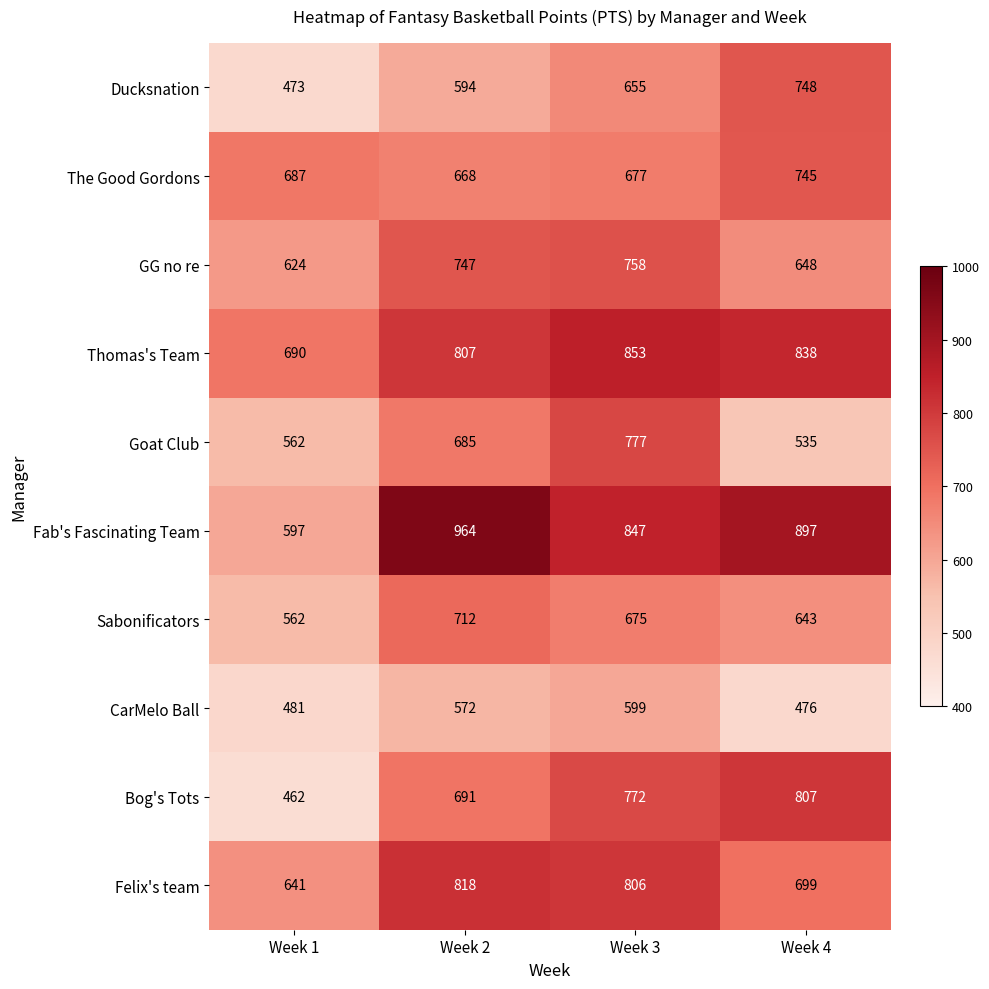

Where is Thomas's Team nearest to the value 771?

Week 2